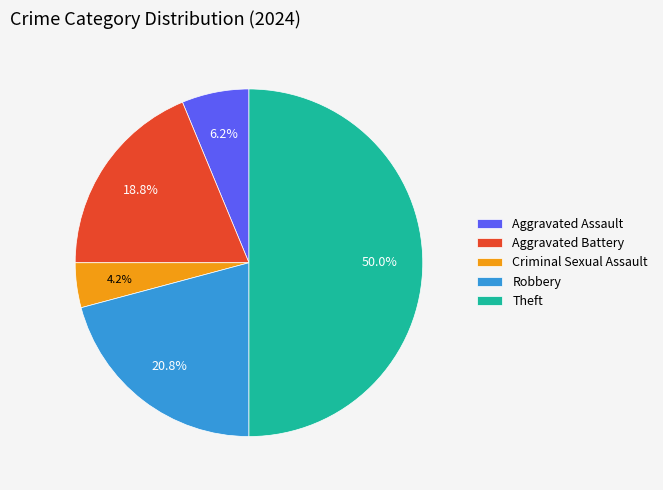

Which slice is the smallest?

Criminal Sexual Assault